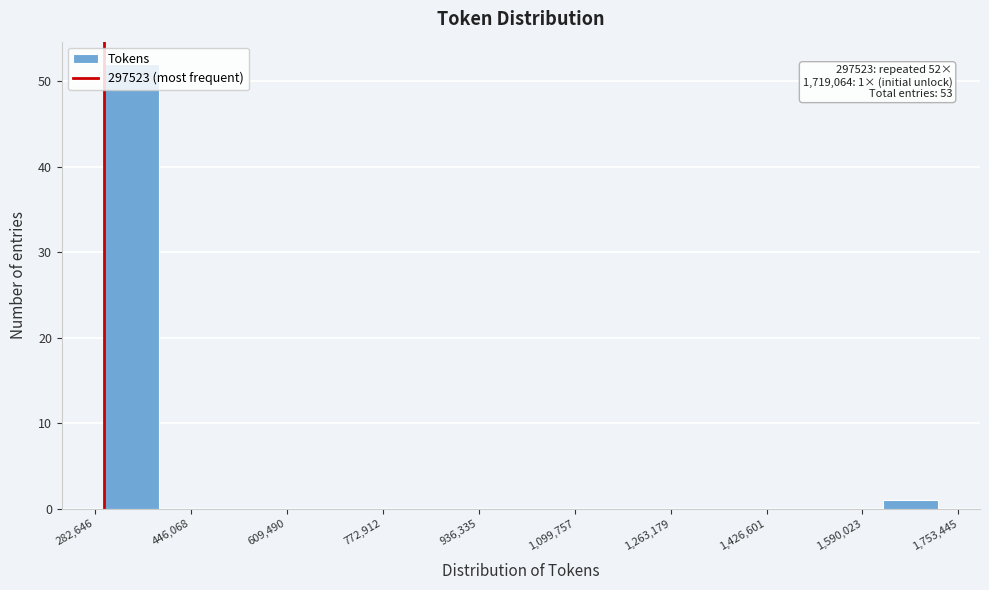

Which range on the x-axis has the tallest bar?

300000 to 400000